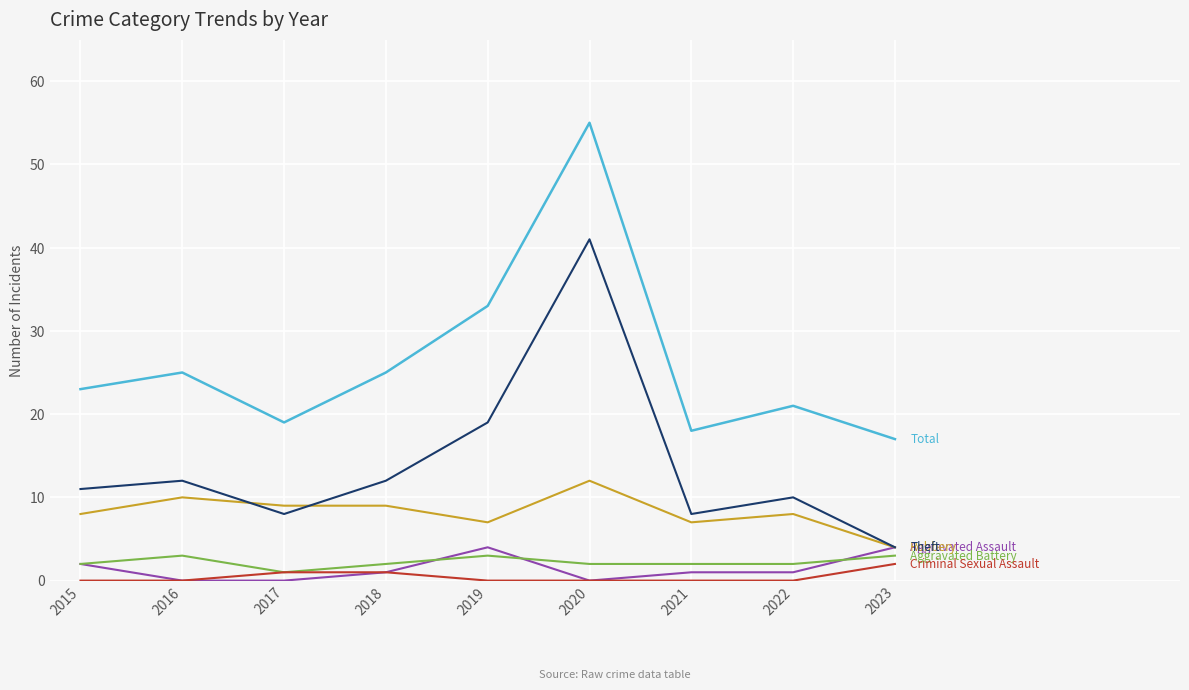

At which category is the sum across all series the highest?

2020